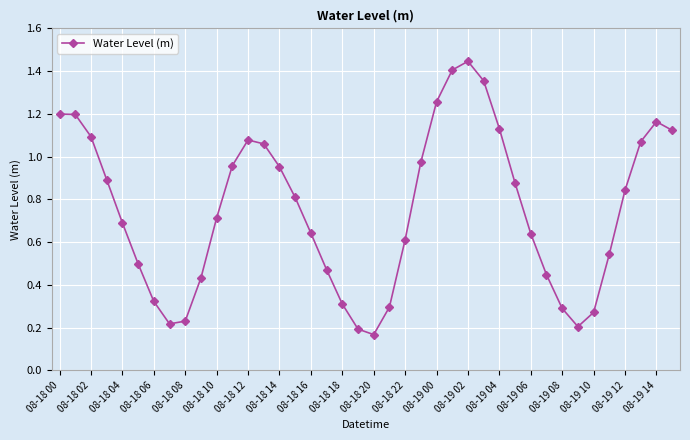

How many interior local valleys (lower than both neighbors) does the data have?

3